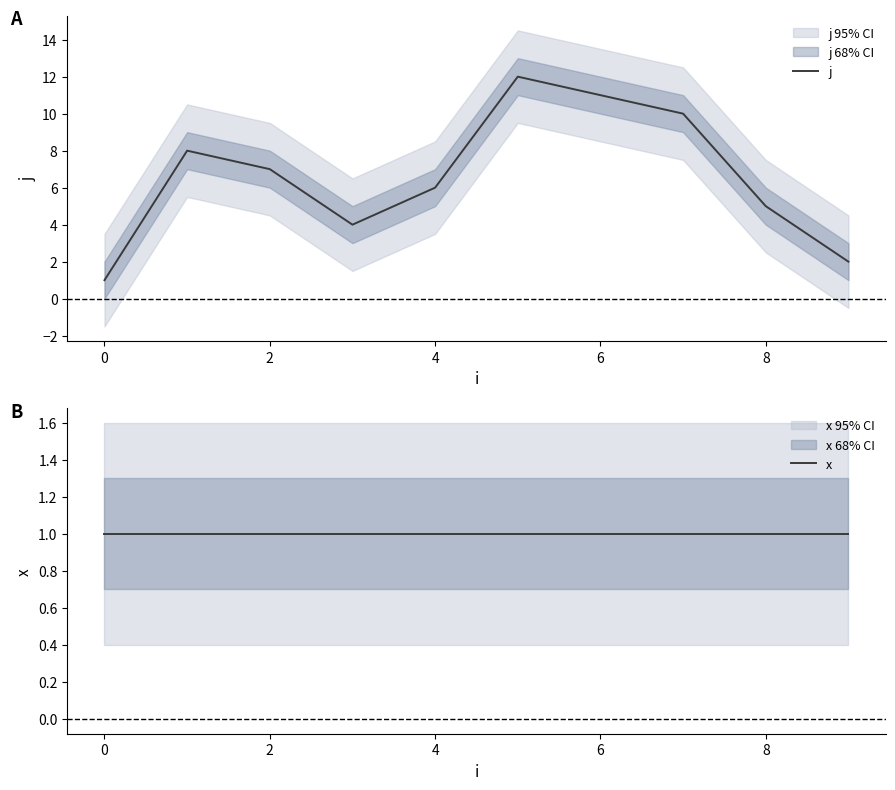

What is the minimum value for x?

1